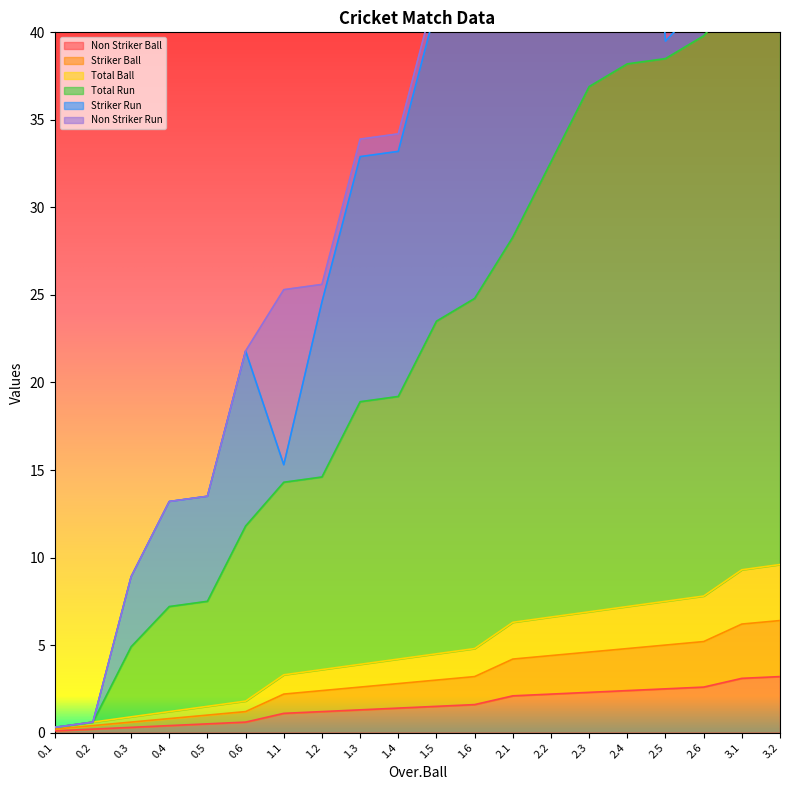

Is the value of Total Run at 2.2 greater than the value of Total Ball at 2.6?

Yes